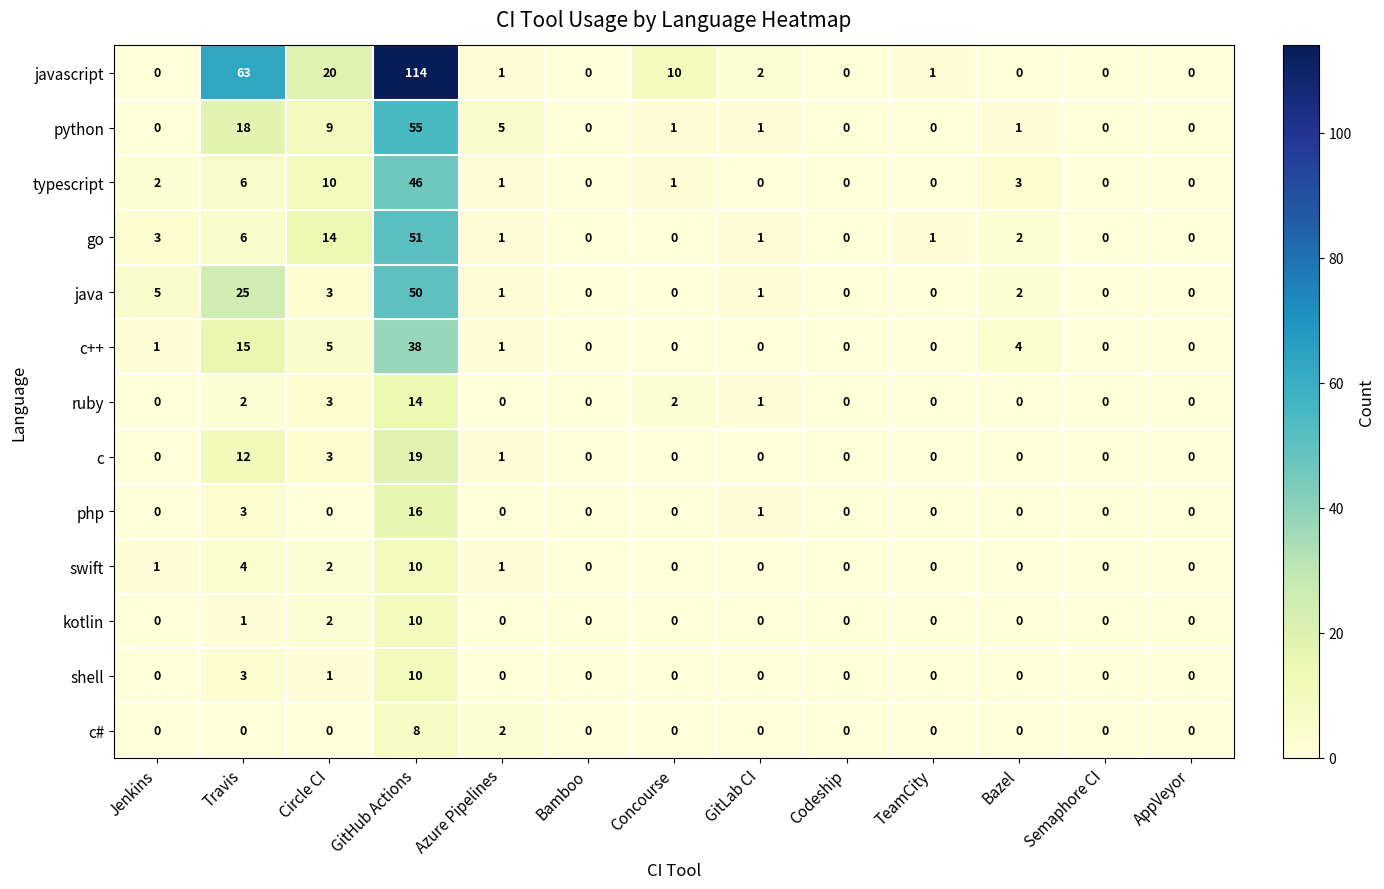

At which category does the chart reach its peak across all series?

GitHub Actions